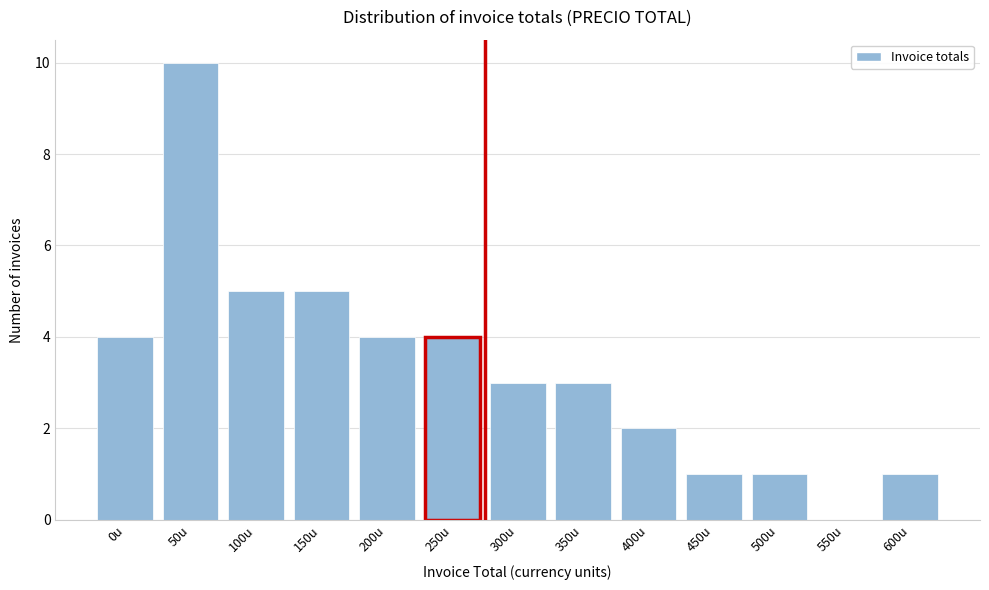

Reading left to right, transcribe all the data shown in this chart.

0u=4	50u=10	100u=5	150u=5	200u=4	250u=4	300u=3	350u=3	400u=2	450u=1	500u=1	550u=0	600u=1